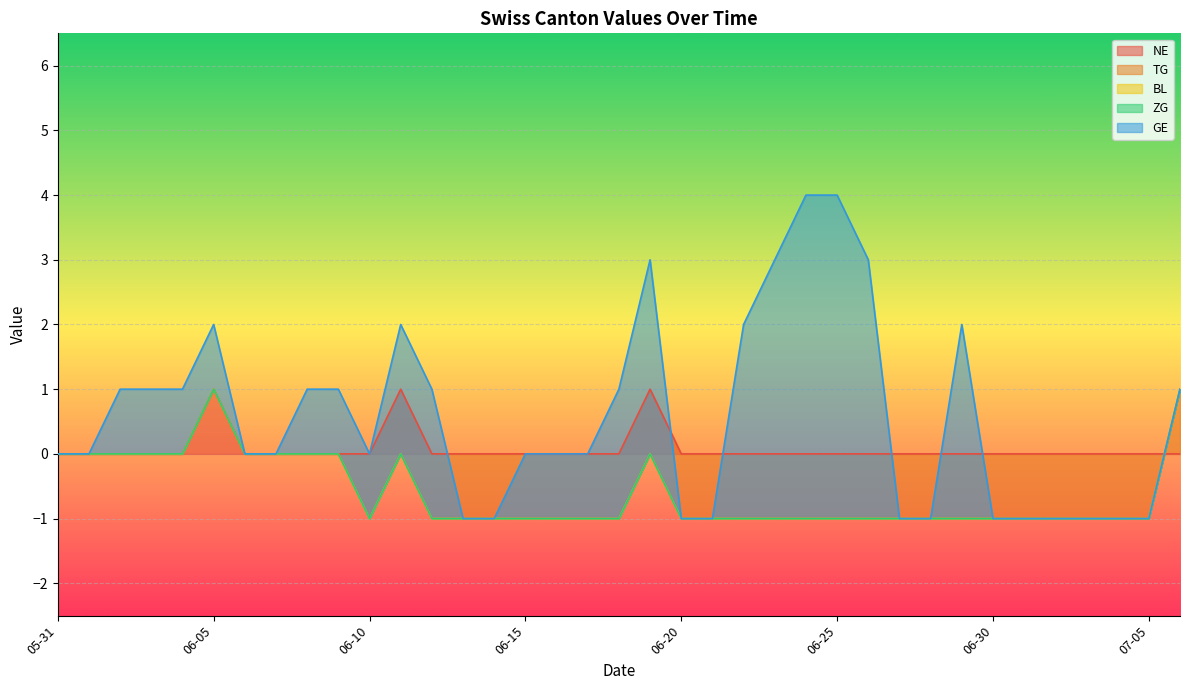

True or false: ZG has more than 1 points higher than both neighbors.

False